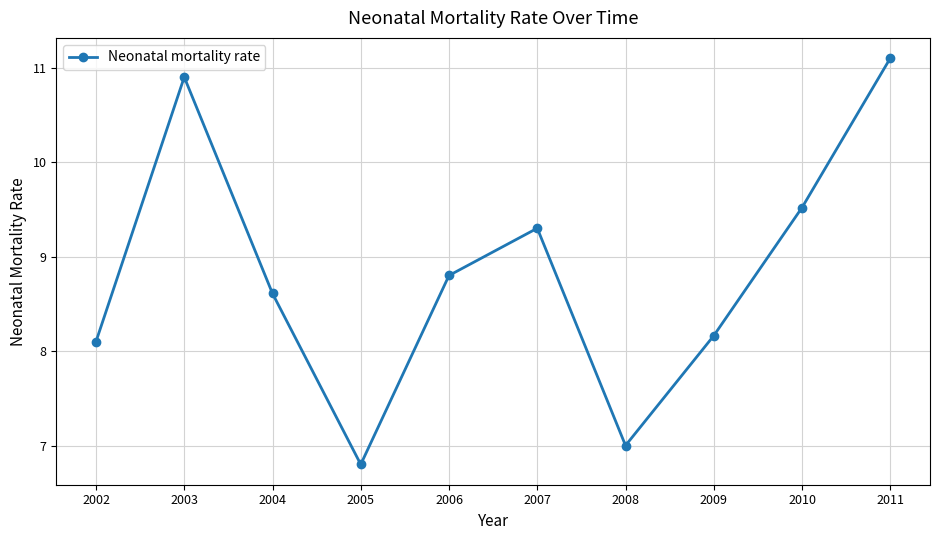

What is the sum of the values at 2002 and 2006?

16.9